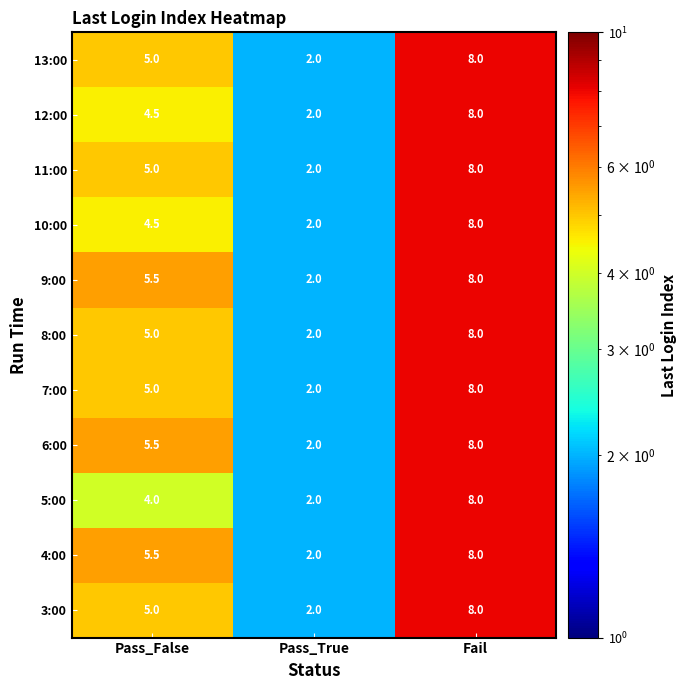

What is the highest value of the 7:00 series?

8.0